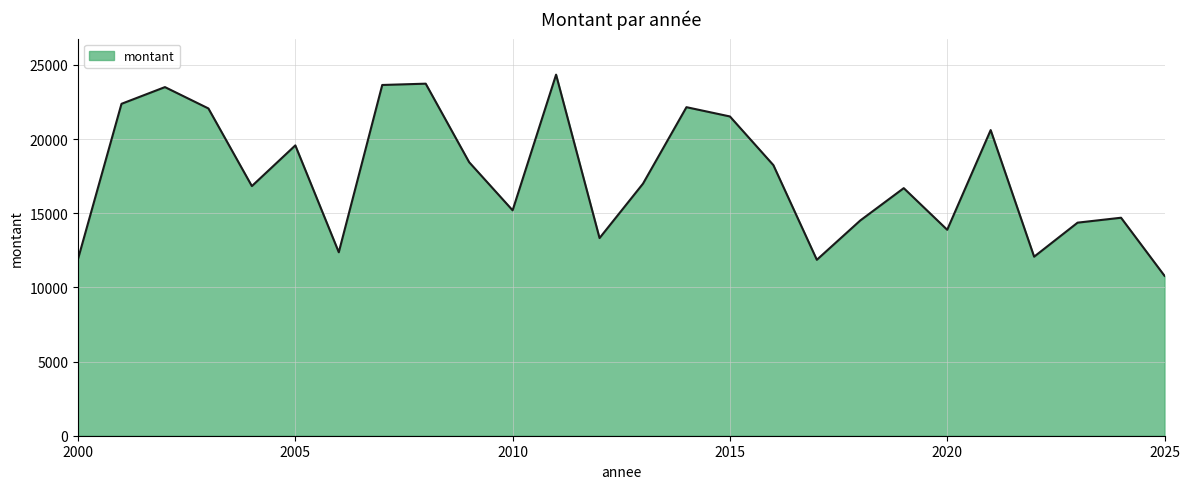

What is the maximum value shown in the chart?

24340